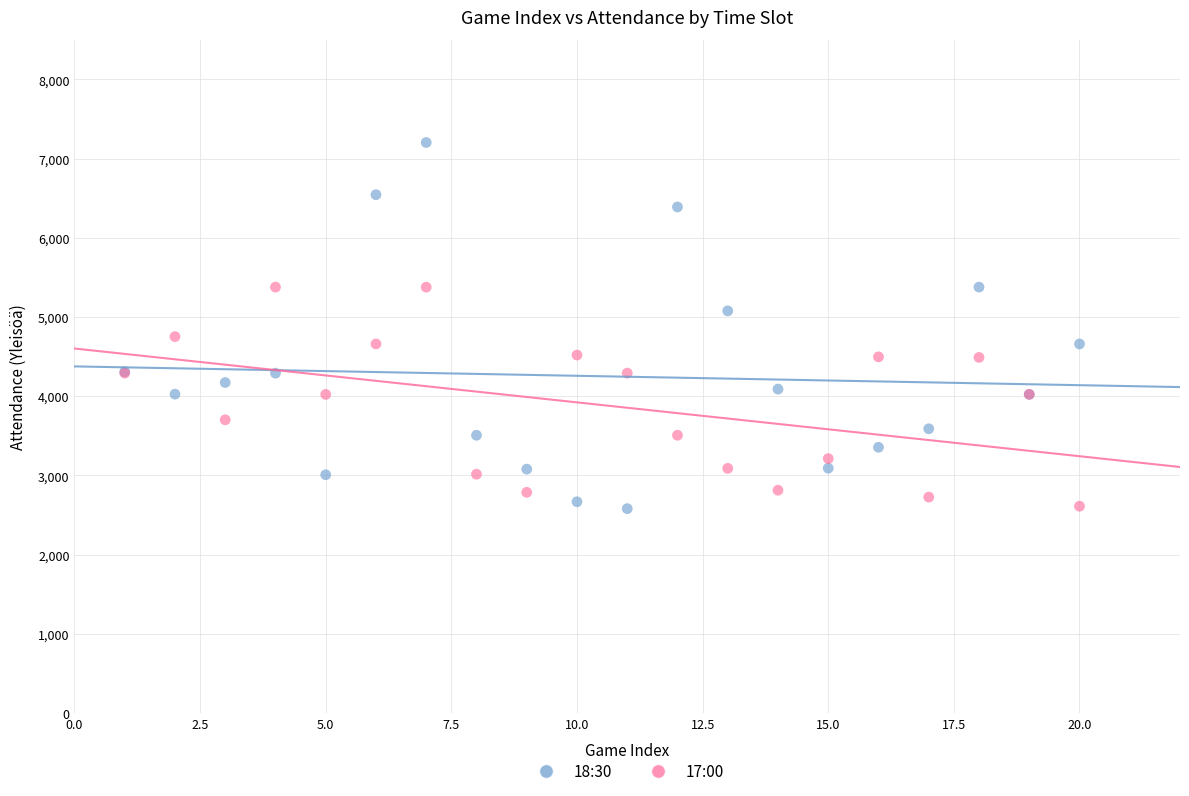

Which series reaches the maximum Y coordinate?

18:30